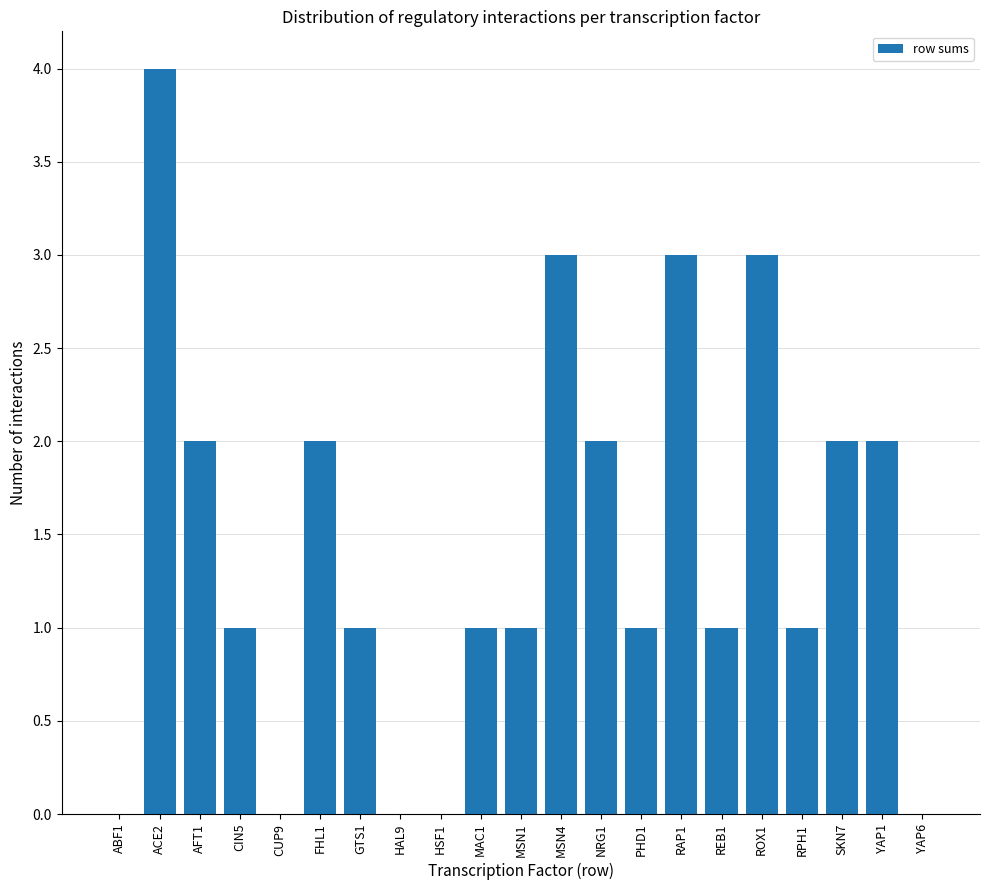

Reading left to right, list all the values displayed in this chart.

ABF1=0	ACE2=4	AFT1=2	CIN5=1	CUP9=0	FHL1=2	GTS1=1	HAL9=0	HSF1=0	MAC1=1	MSN1=1	MSN4=3	NRG1=2	PHD1=1	RAP1=3	REB1=1	ROX1=3	RPH1=1	SKN7=2	YAP1=2	YAP6=0